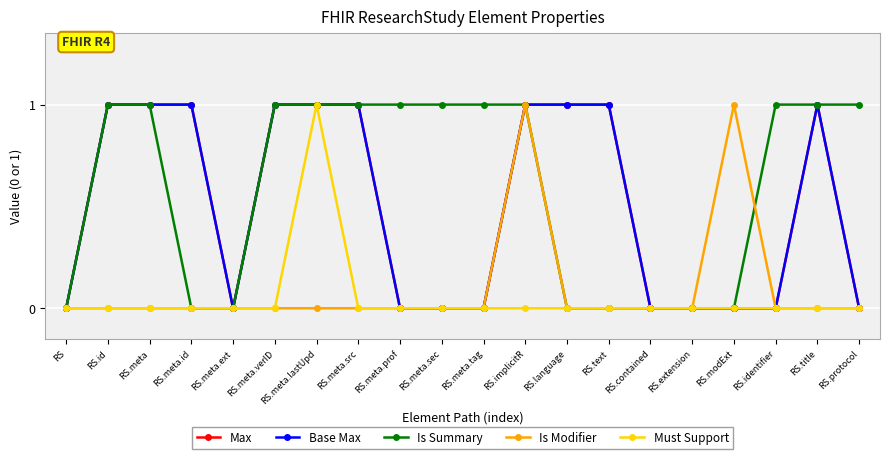

What is the total value across all series at RS.meta.prof?

1